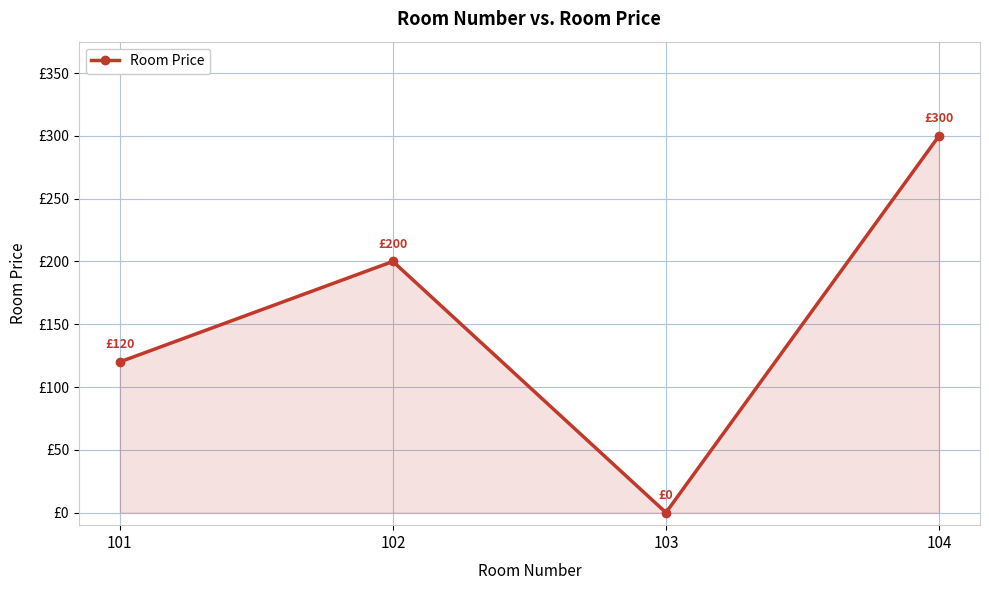

Is this an area chart (filled region under the line)?

Yes